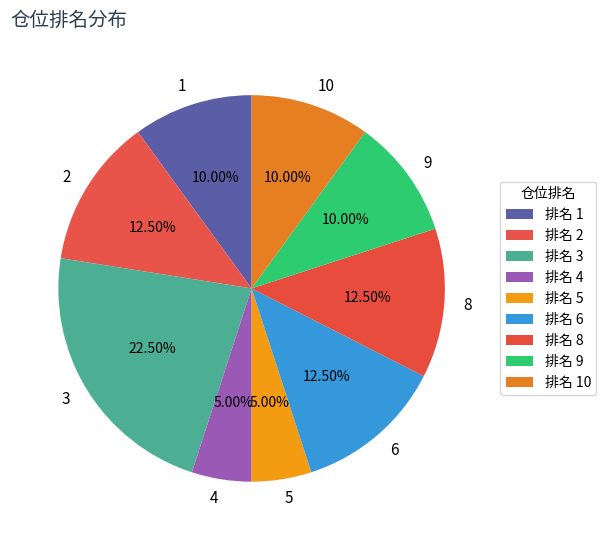

To the nearest percent, what is the combined percentage of 10 and 5?

15%